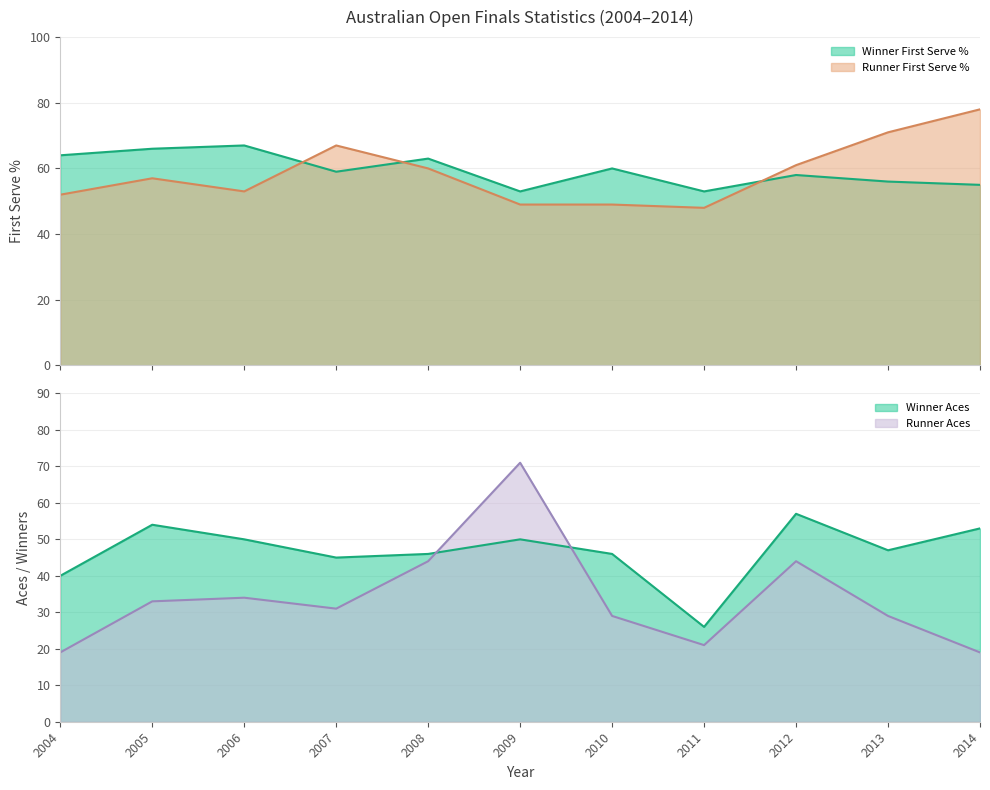

Rank the series at 2010 from highest to lowest value.

Winner First Serve %, Runner First Serve %, Winner Aces, Runner Aces